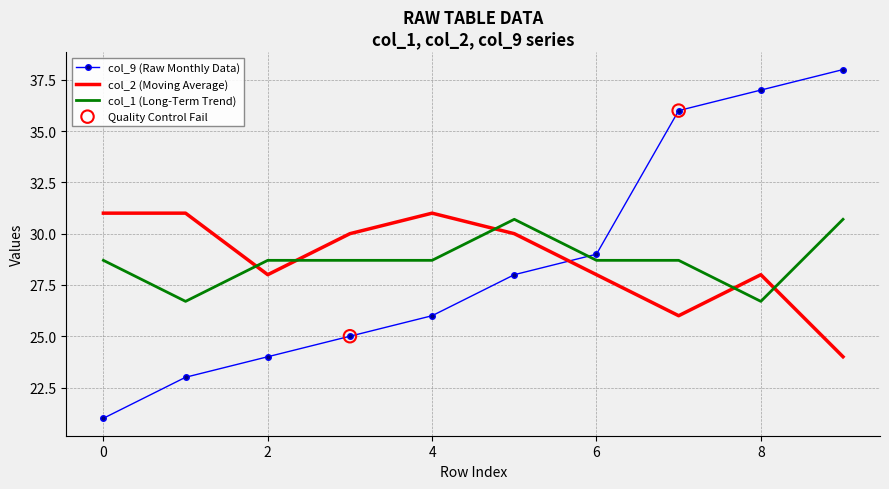

True or false: col_9 (Raw Monthly Data) and col_2 (Moving Average) intersect in this chart.

True